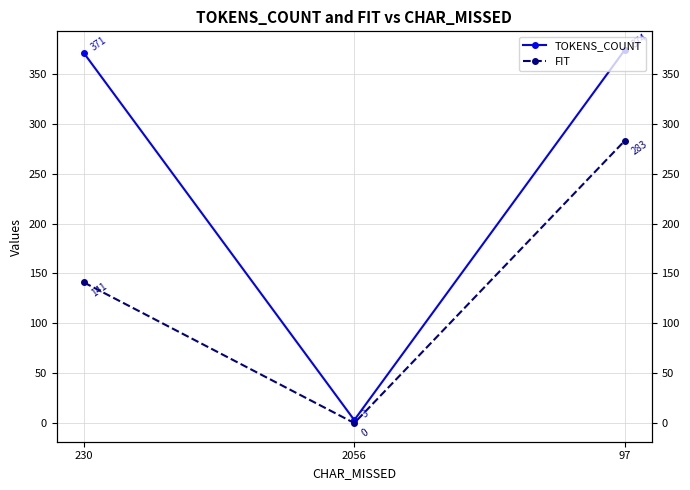

Reading left to right, transcribe all the data shown in this chart.

TOKENS_COUNT: 371	3	374
FIT: 141	0	283